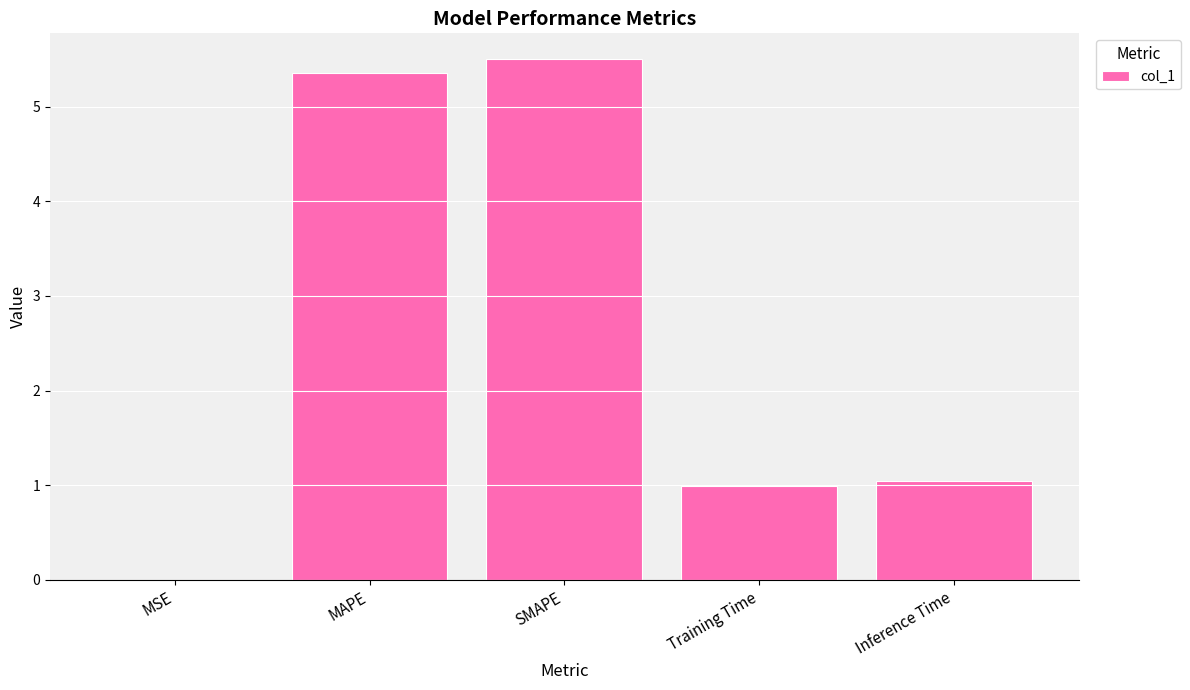

Which has a higher value, MAPE or Inference Time?

MAPE